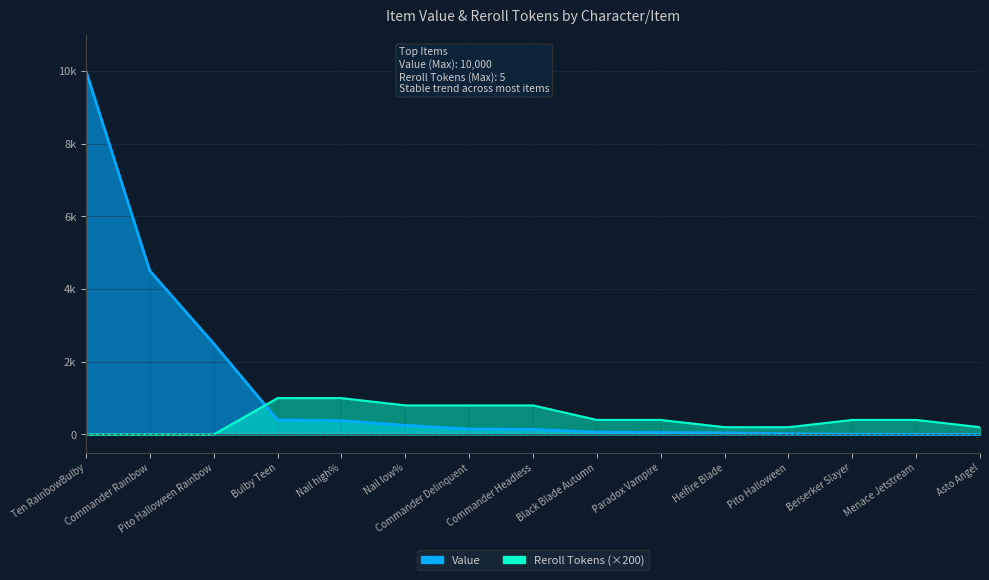

List the series in order of their peak value, highest first.

Value, Reroll Tokens